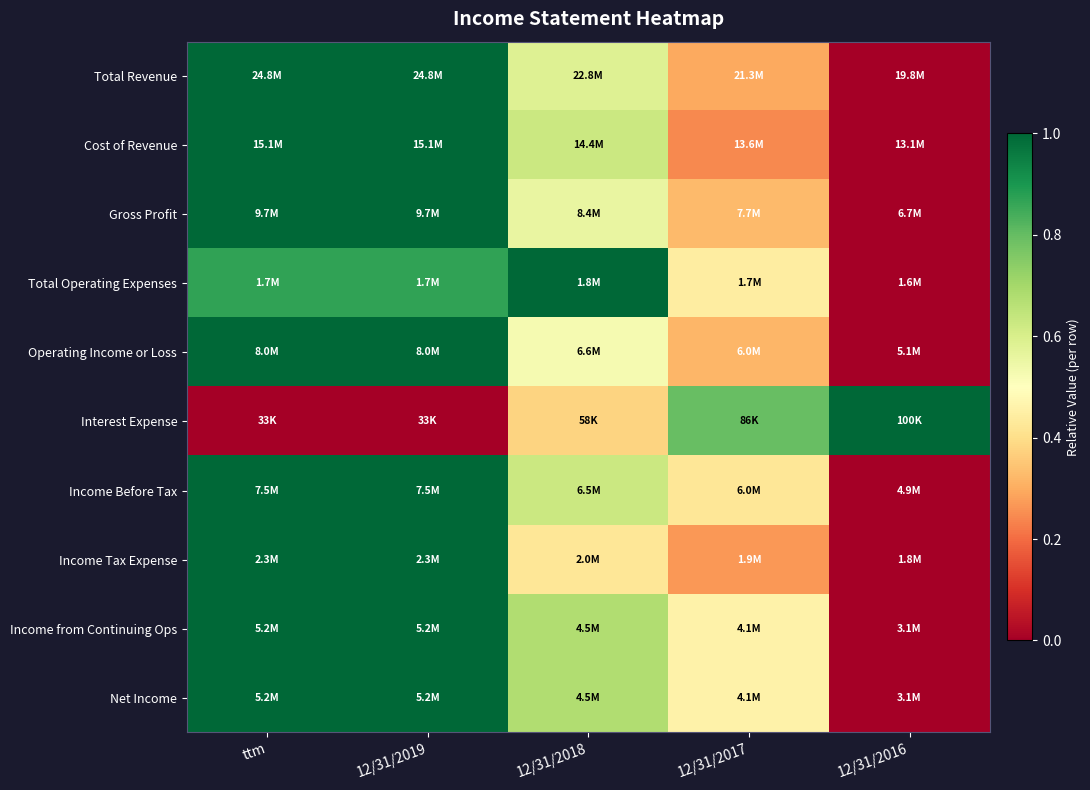

Reading left to right, transcribe all the data shown in this chart.

Total Revenue: ttm=1.0	12/31/2019=1.0	12/31/2018=0.6	12/31/2017=0.3	12/31/2016=0.0
Cost of Revenue: ttm=1.0	12/31/2019=1.0	12/31/2018=0.6	12/31/2017=0.2	12/31/2016=0.0
Gross Profit: ttm=1.0	12/31/2019=1.0	12/31/2018=0.6	12/31/2017=0.3	12/31/2016=0.0
Total Operating Expenses: ttm=0.9	12/31/2019=0.9	12/31/2018=1.0	12/31/2017=0.4	12/31/2016=0.0
Operating Income or Loss: ttm=1.0	12/31/2019=1.0	12/31/2018=0.5	12/31/2017=0.3	12/31/2016=0.0
Interest Expense: ttm=0.0	12/31/2019=0.0	12/31/2018=0.4	12/31/2017=0.8	12/31/2016=1.0
Income Before Tax: ttm=1.0	12/31/2019=1.0	12/31/2018=0.6	12/31/2017=0.4	12/31/2016=0.0
Income Tax Expense: ttm=1.0	12/31/2019=1.0	12/31/2018=0.4	12/31/2017=0.3	12/31/2016=0.0
Income from Continuing Ops: ttm=1.0	12/31/2019=1.0	12/31/2018=0.7	12/31/2017=0.5	12/31/2016=0.0
Net Income: ttm=1.0	12/31/2019=1.0	12/31/2018=0.7	12/31/2017=0.5	12/31/2016=0.0